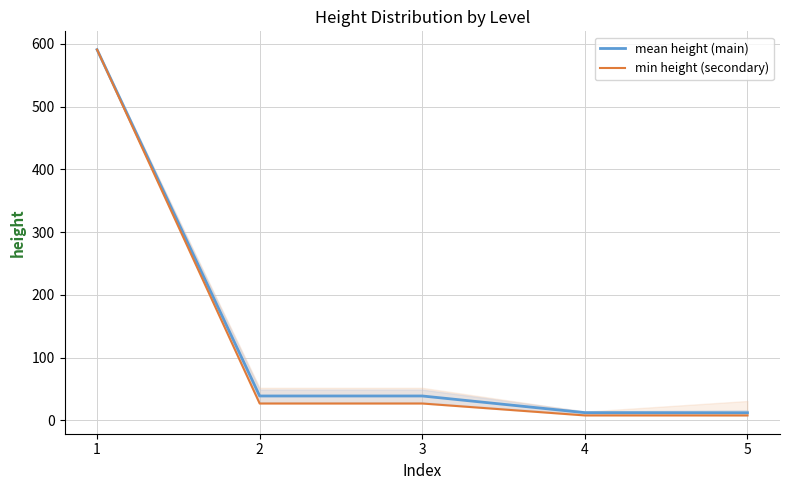

Rank the series by their maximum value, from highest to lowest.

mean height (main), min height (secondary)